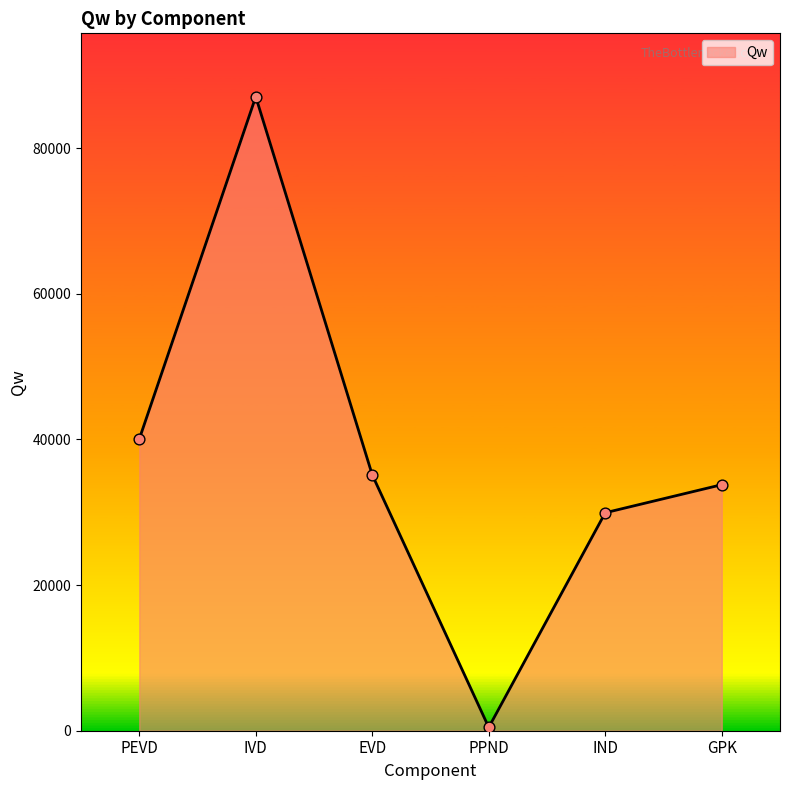

Which has a higher value, IND or GPK?

GPK